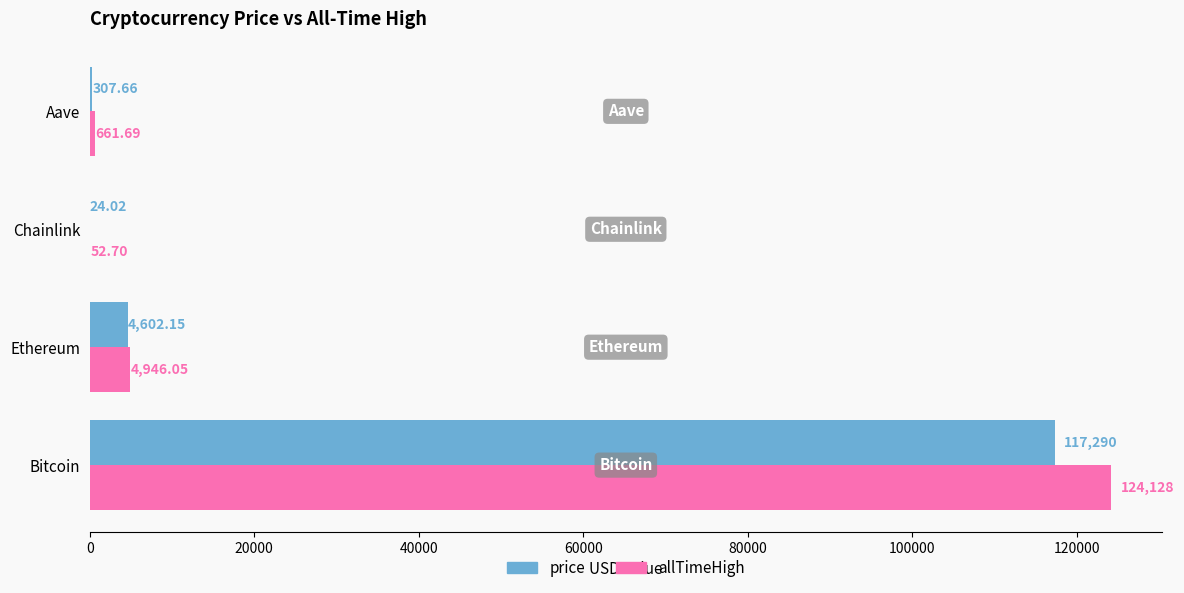

Which series has the largest total across all categories?

allTimeHigh